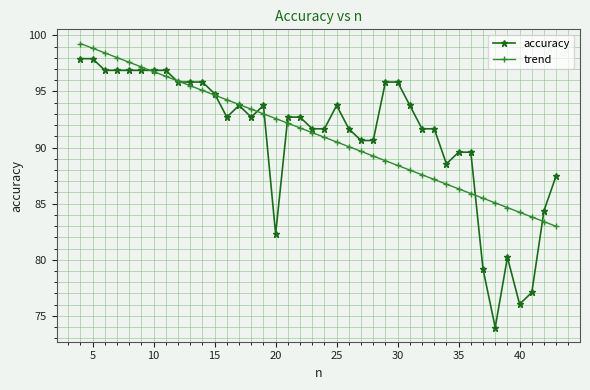

What is the value of the trend point at the 1st from the left?

99.3